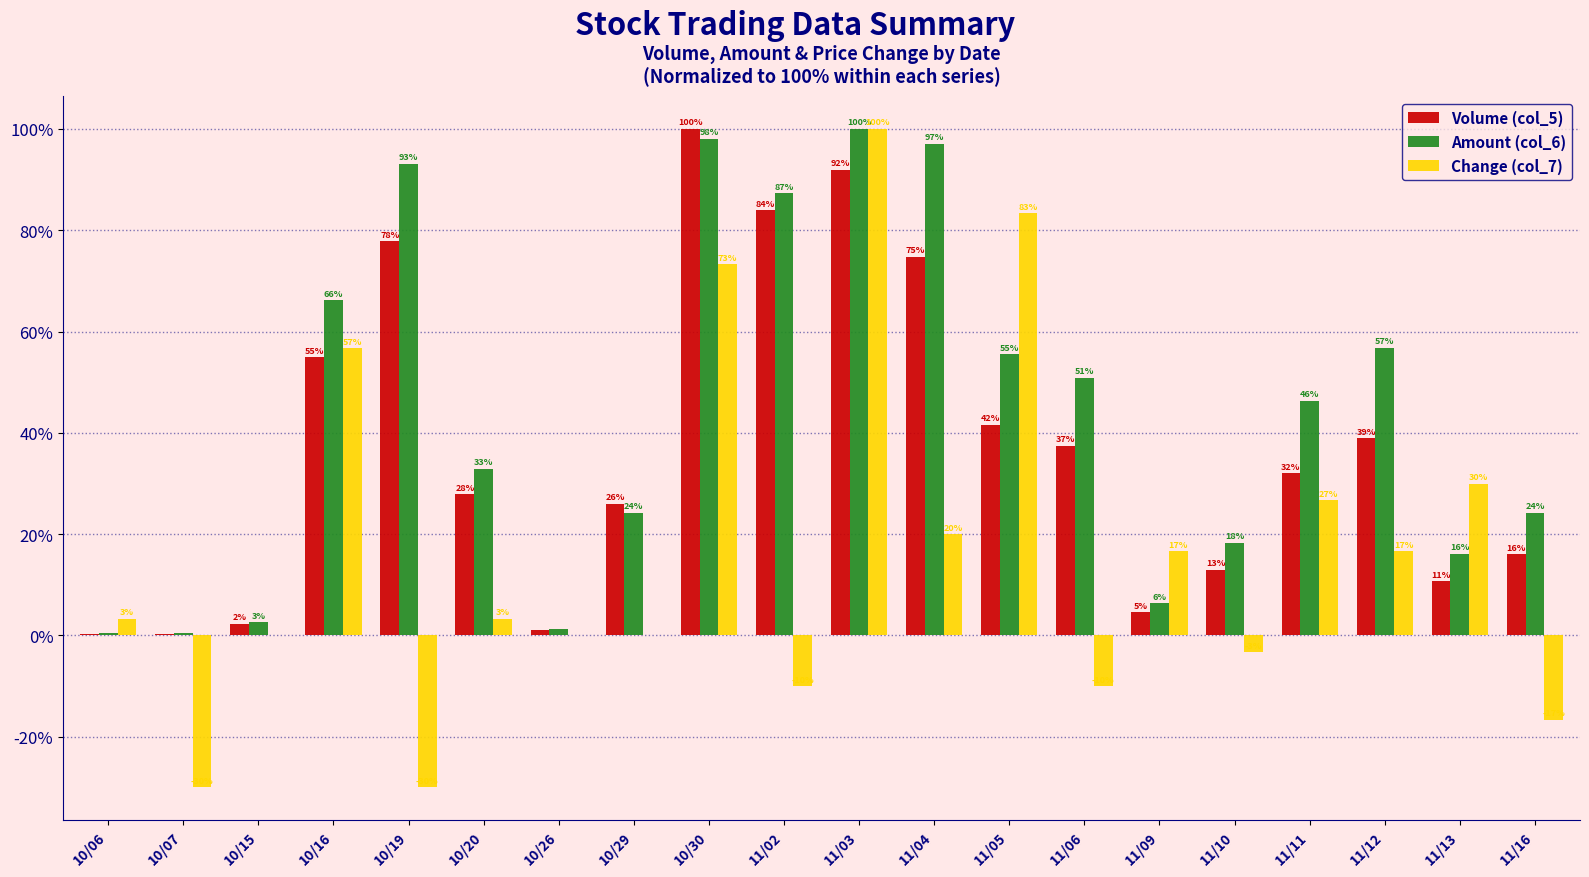

What is the sum of all Volume (col_5) values?

735.9